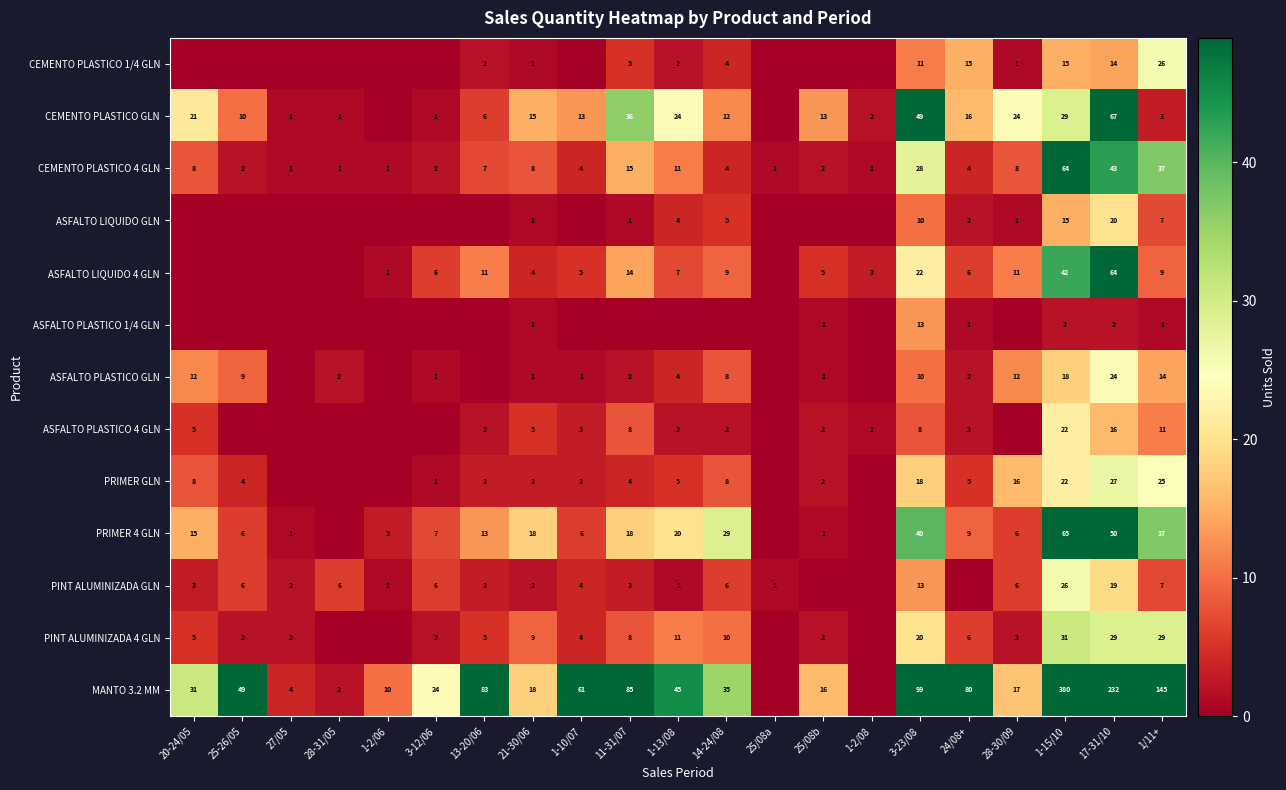

What is the sum of the MANTO 3.2 MM values at 28-31/05 and 25/08b?

18